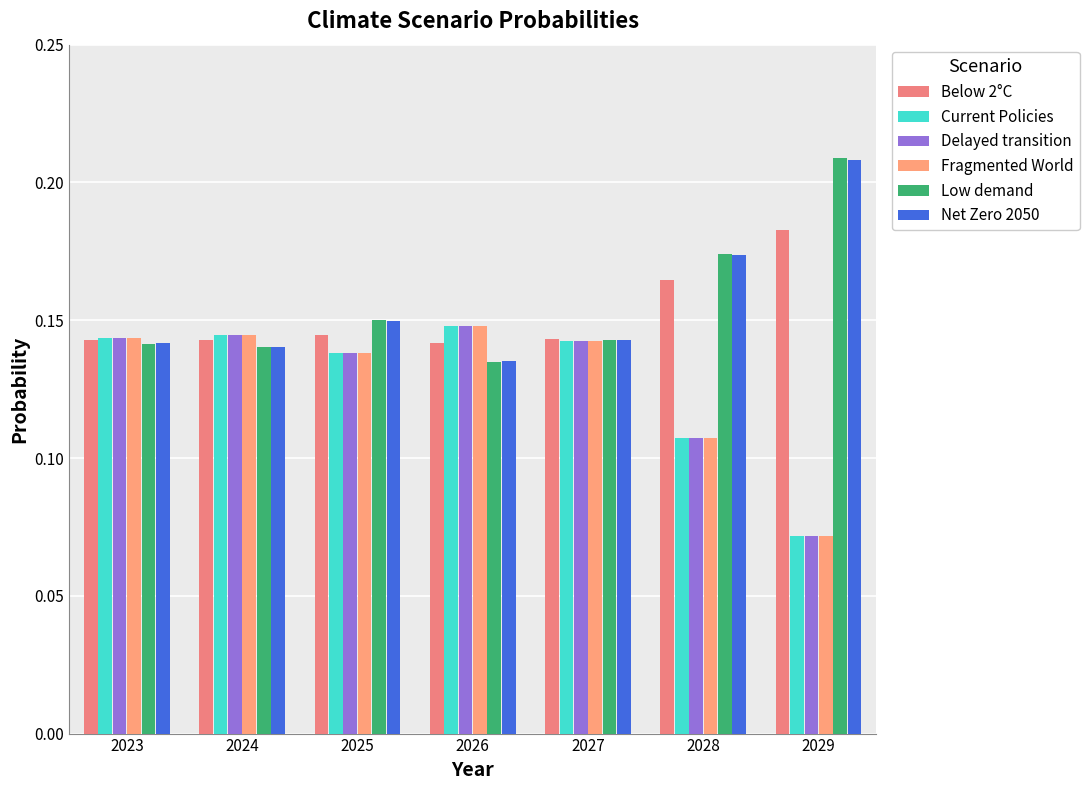

The value of Below 2°C at 2029 is 0.3. True or false?

False